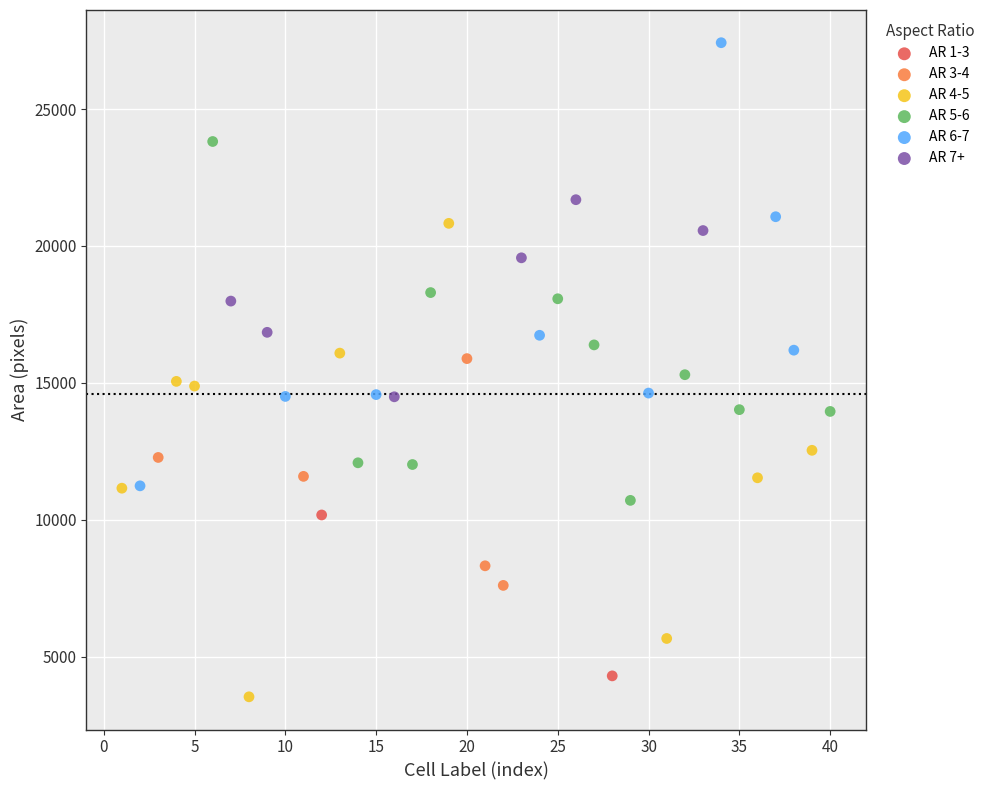

Which series reaches the minimum Y coordinate?

AR 4-5